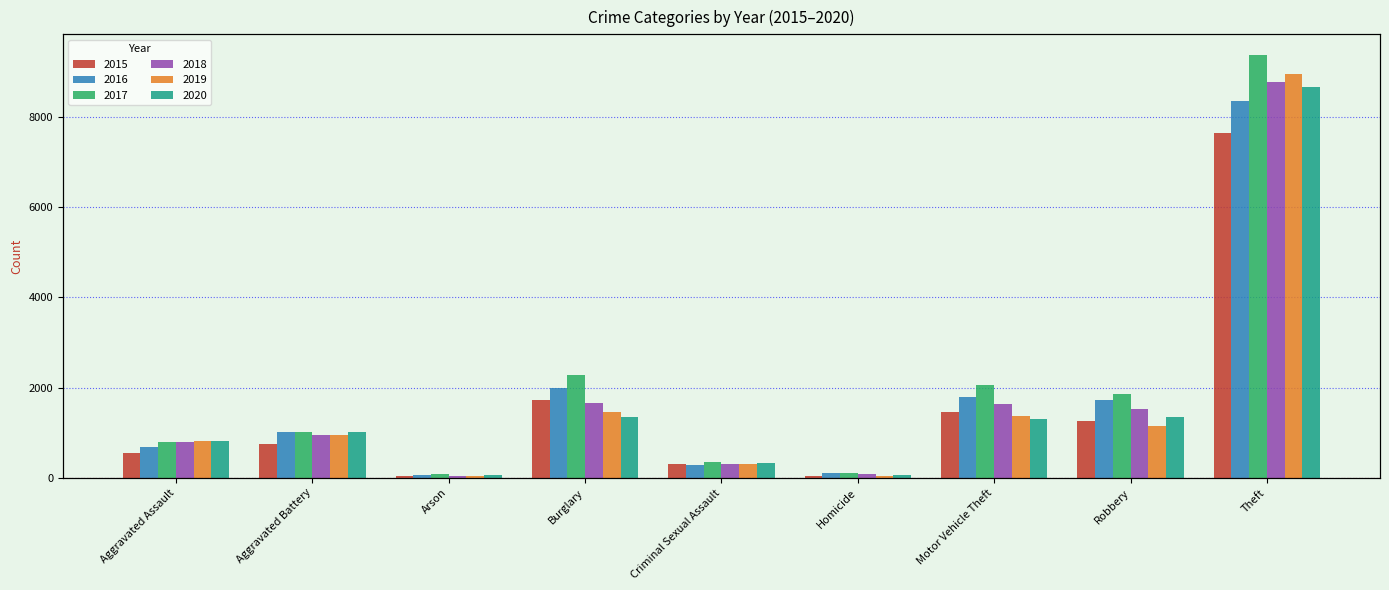

Between Motor Vehicle Theft and Arson, which is larger?

Motor Vehicle Theft